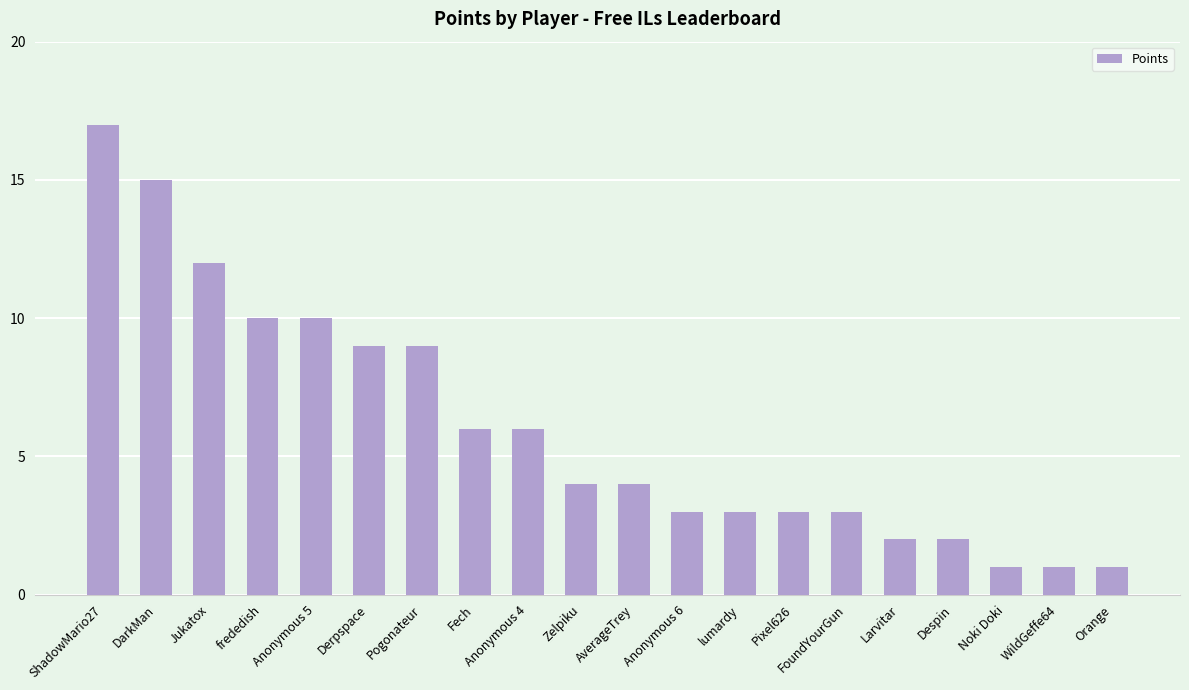

Is it true that the value at Anonymous 6 is 3?

True